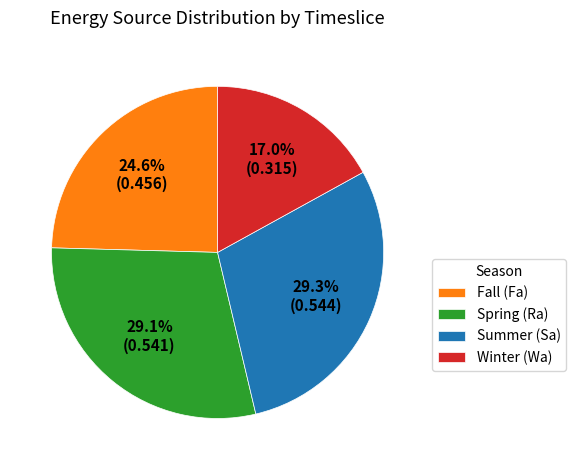

Is there any slice that represents more than half of the pie?

No